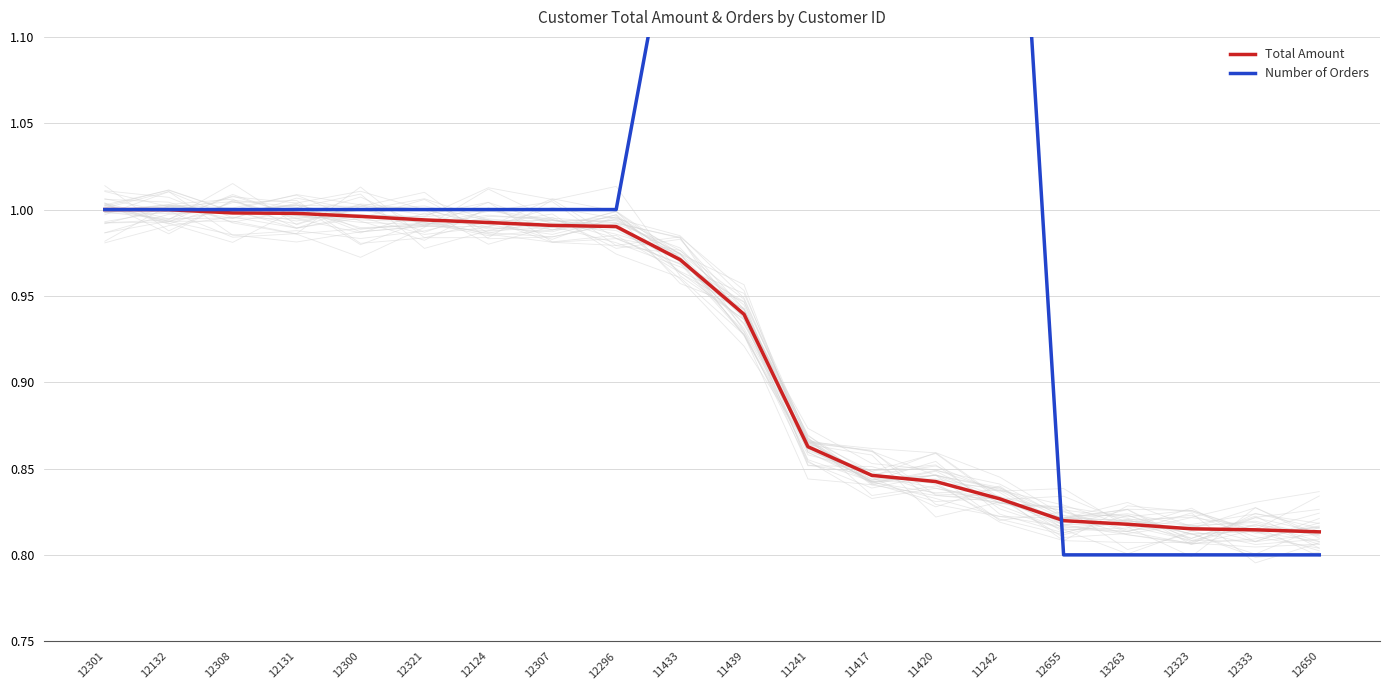

What is the value of the Number of Orders point at the 11th from the left?

1.2